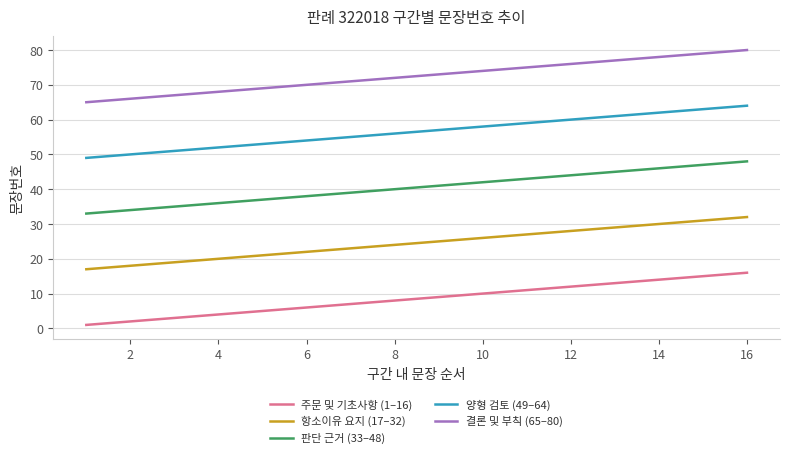

Rank the series by their average value, from highest to lowest.

결론 및 부칙 (65–80), 양형 검토 (49–64), 판단 근거 (33–48), 항소이유 요지 (17–32), 주문 및 기초사항 (1–16)